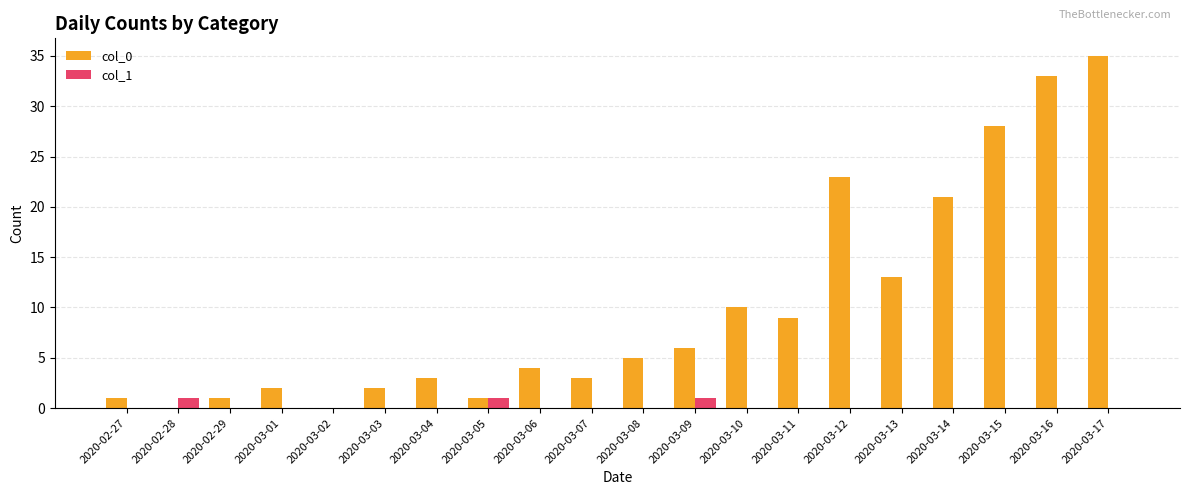

How many groups of bars are there?

20